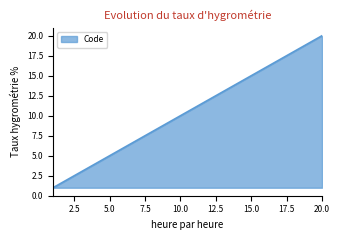

What is the greatest value displayed?

20